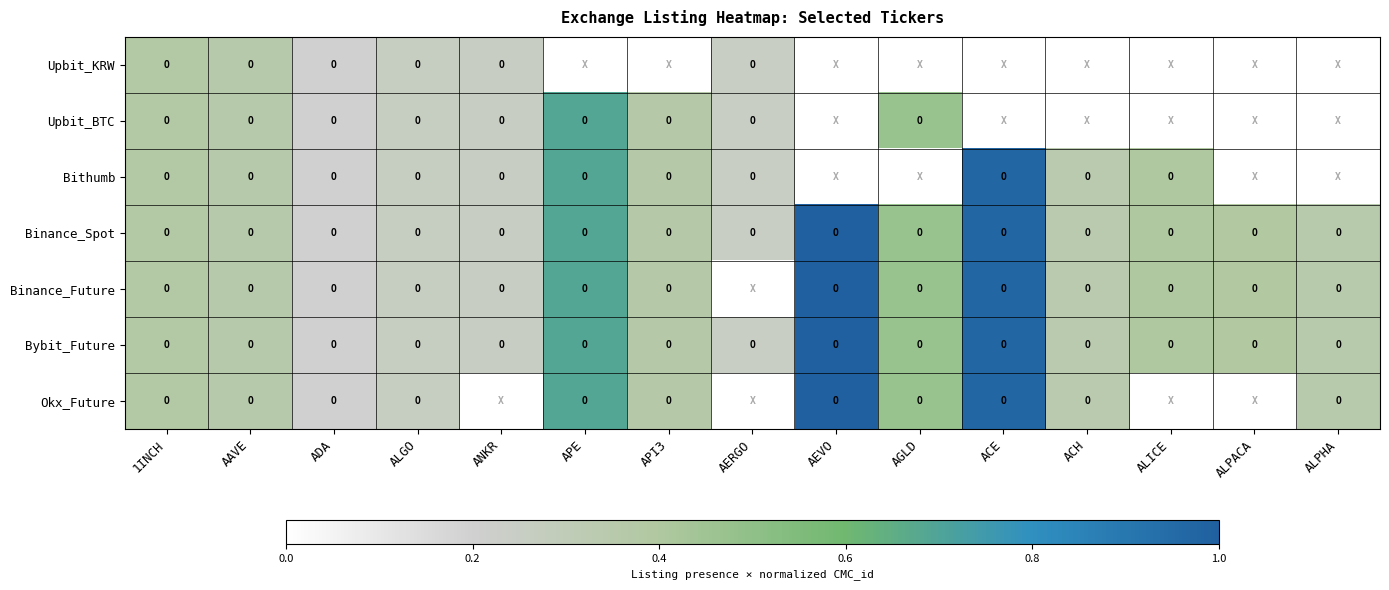

Between API3 and AERGO, which is larger?

AERGO